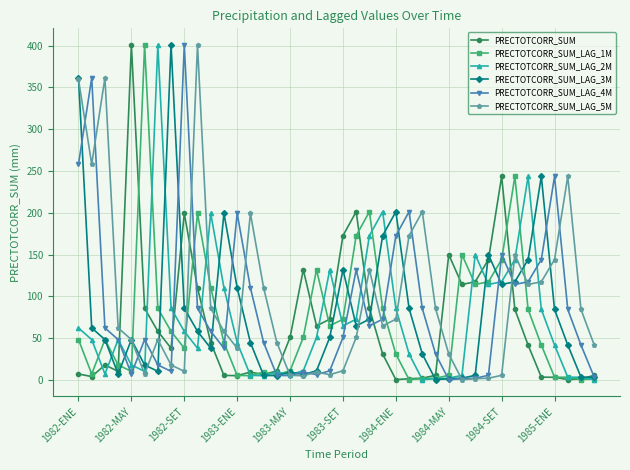

Which series ends up on top after the final intersection of PRECTOTCORR_SUM_LAG_5M and PRECTOTCORR_SUM_LAG_3M?

PRECTOTCORR_SUM_LAG_5M